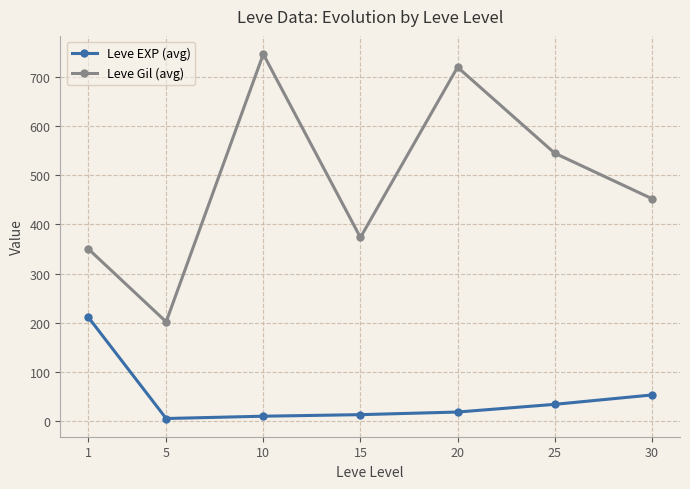

True or false: Leve EXP (avg) and Leve Gil (avg) cross at least once.

False